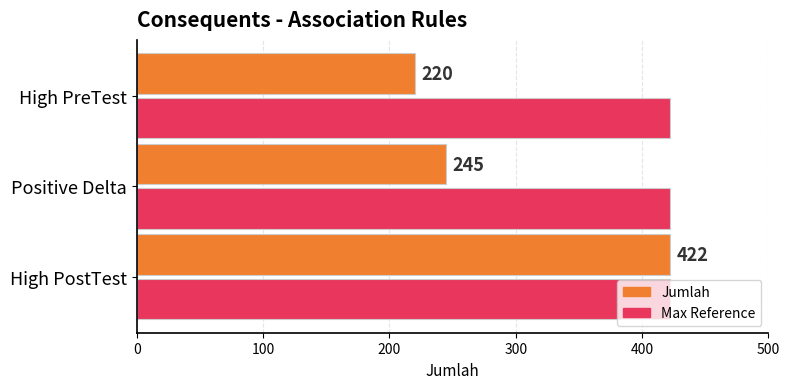

At Positive Delta, list the series in order from smallest to largest.

Jumlah, Max Reference